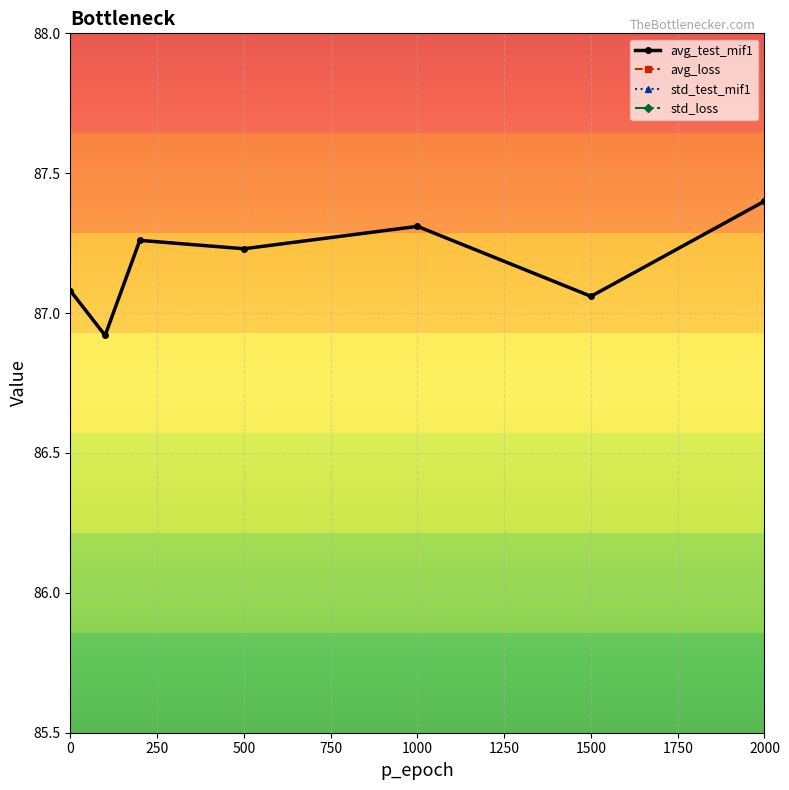

What is the minimum value for avg_test_mif1?

86.9